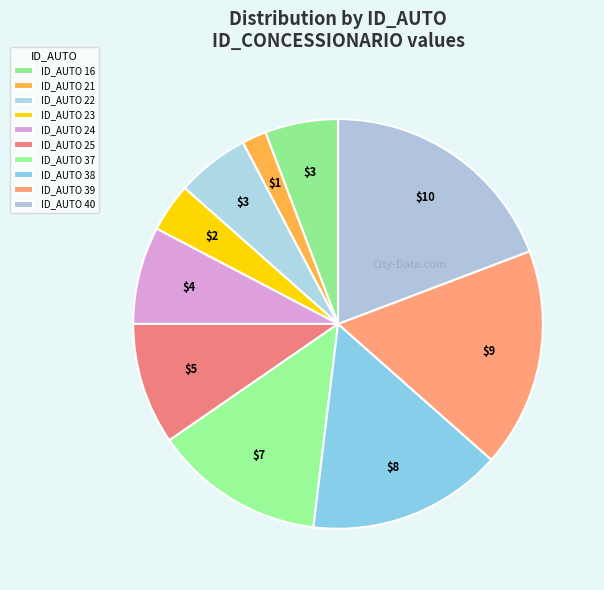

Count the number of slices in the pie.

10